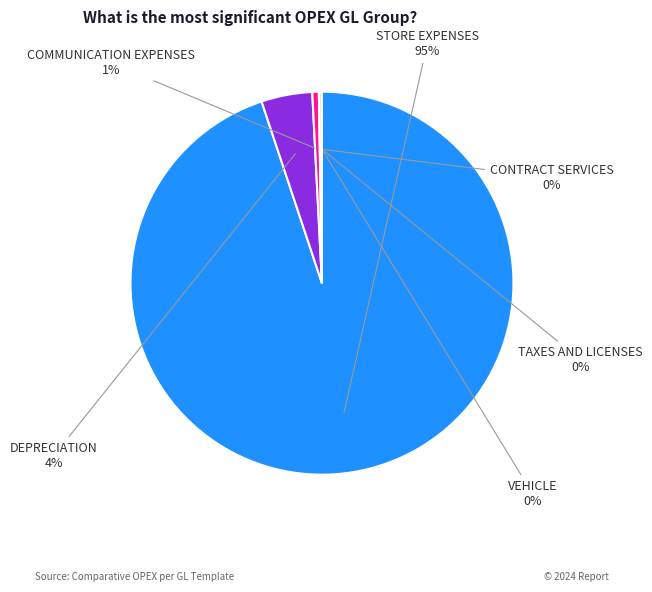

To the nearest percent, what is the difference between the STORE EXPENSES and DEPRECIATION slice percentages?

91%